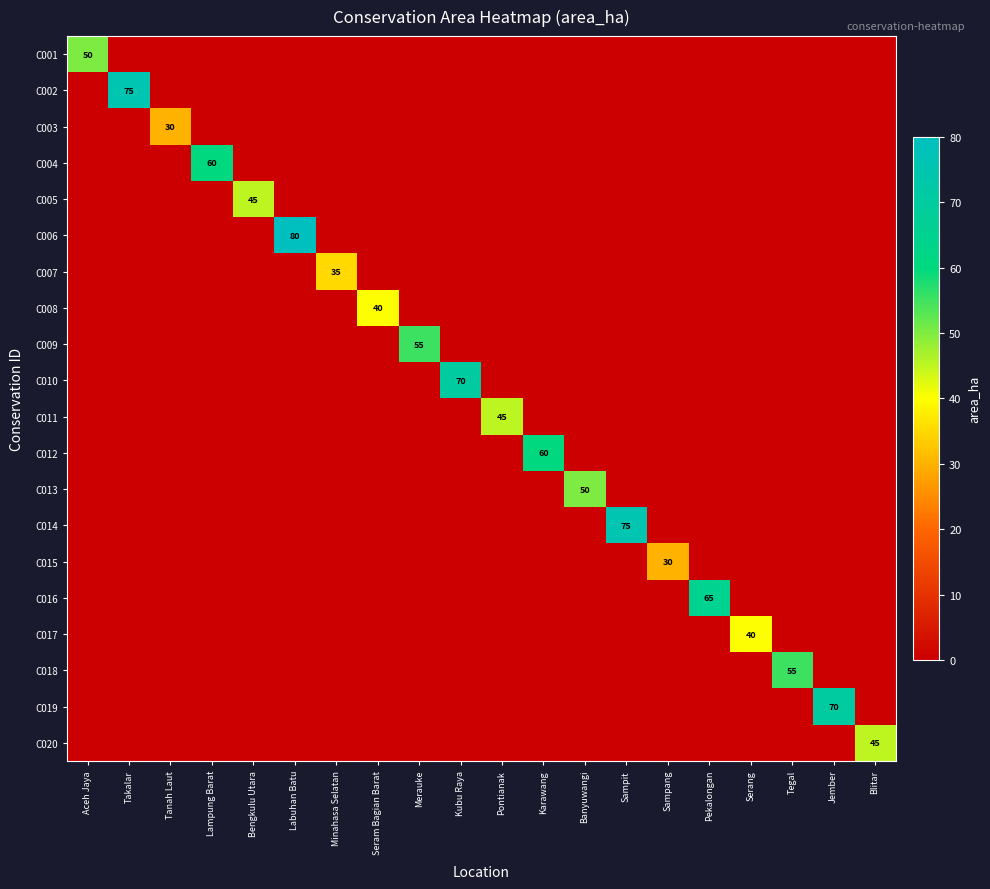

Is it true that C013 equals 0 at Labuhan Batu?

True